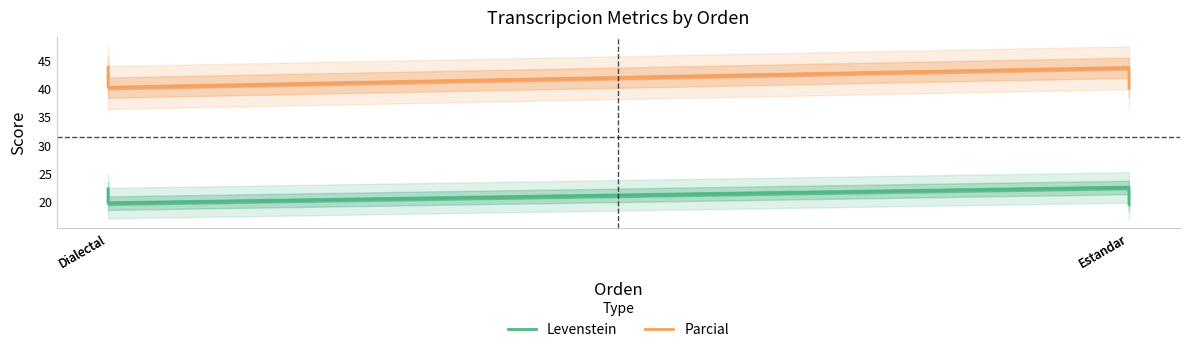

What is the sum of all Levenstein values?

84.0